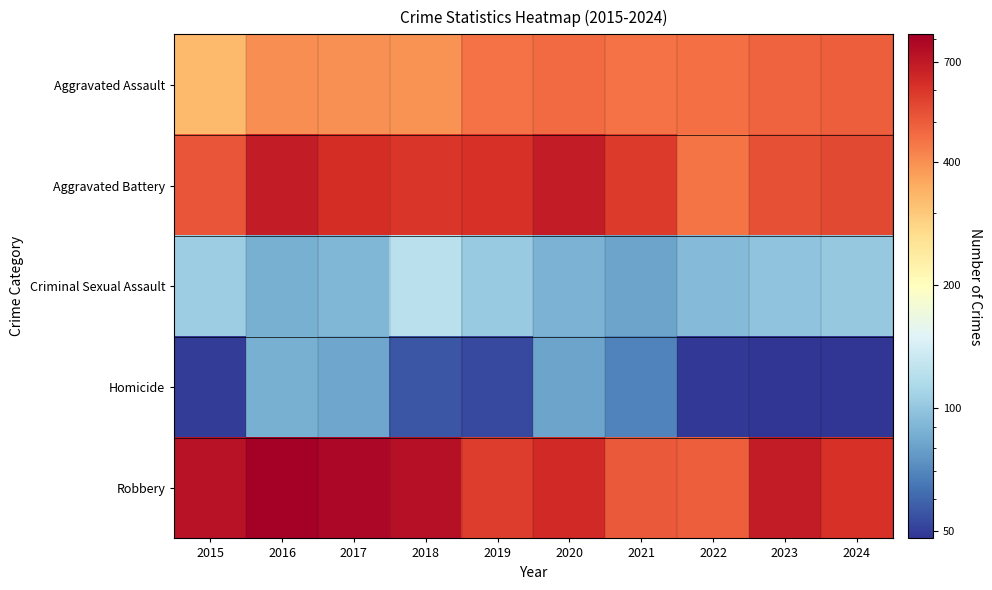

Which series changed the most between 2016 and 2017?

Aggravated Battery